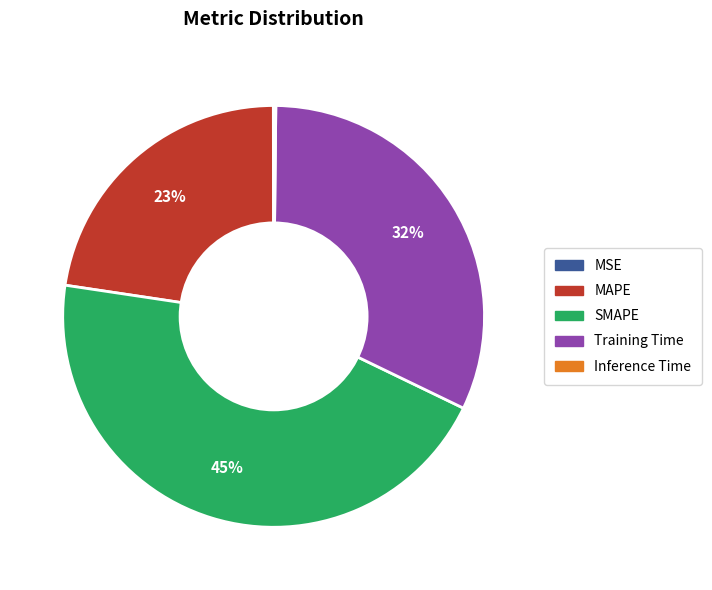

What percentage is the MAPE slice, to the nearest percent?

23%